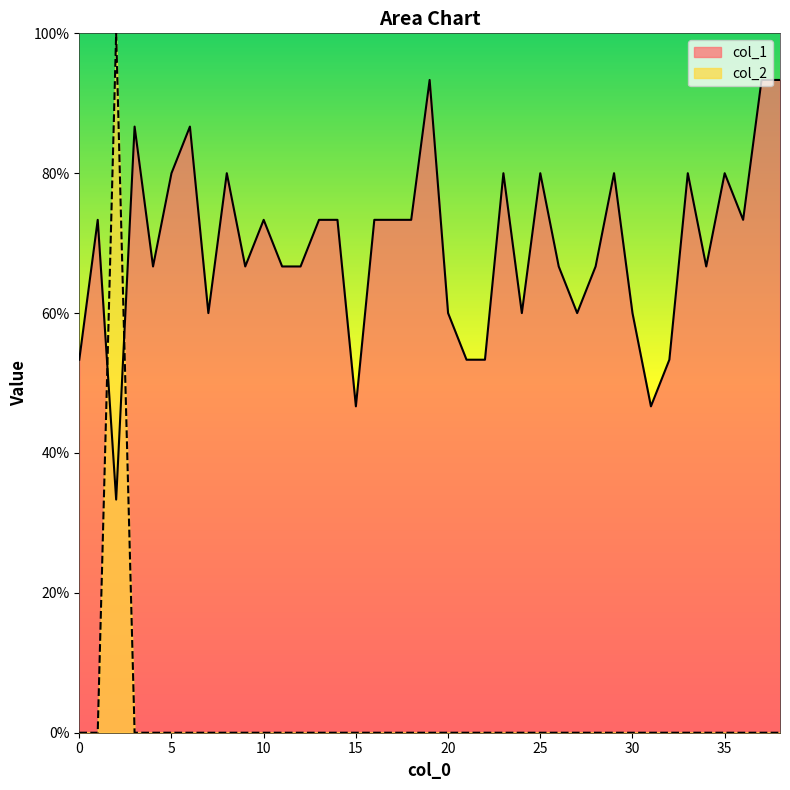

In col_1, how many points are lower than both neighbors (excluding endpoints)?

10